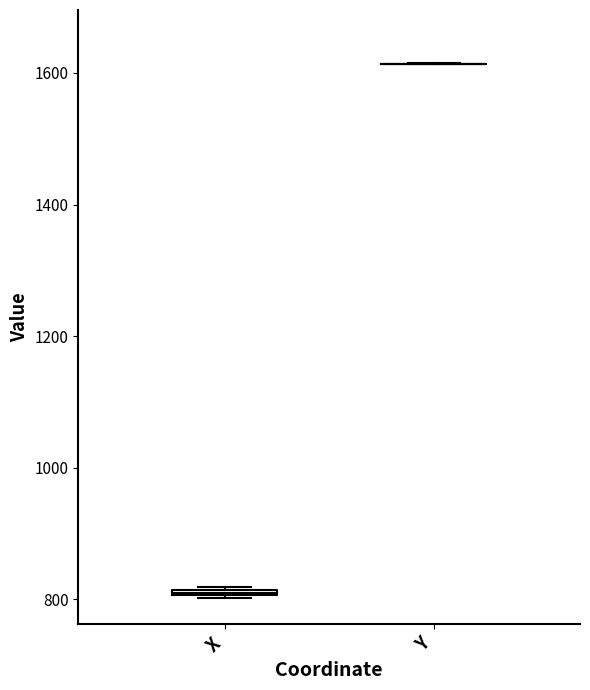

Where is the lower edge of the box for X on the y-axis? The values are not printed on the chart, so give them approximately, as read against the axis.

800